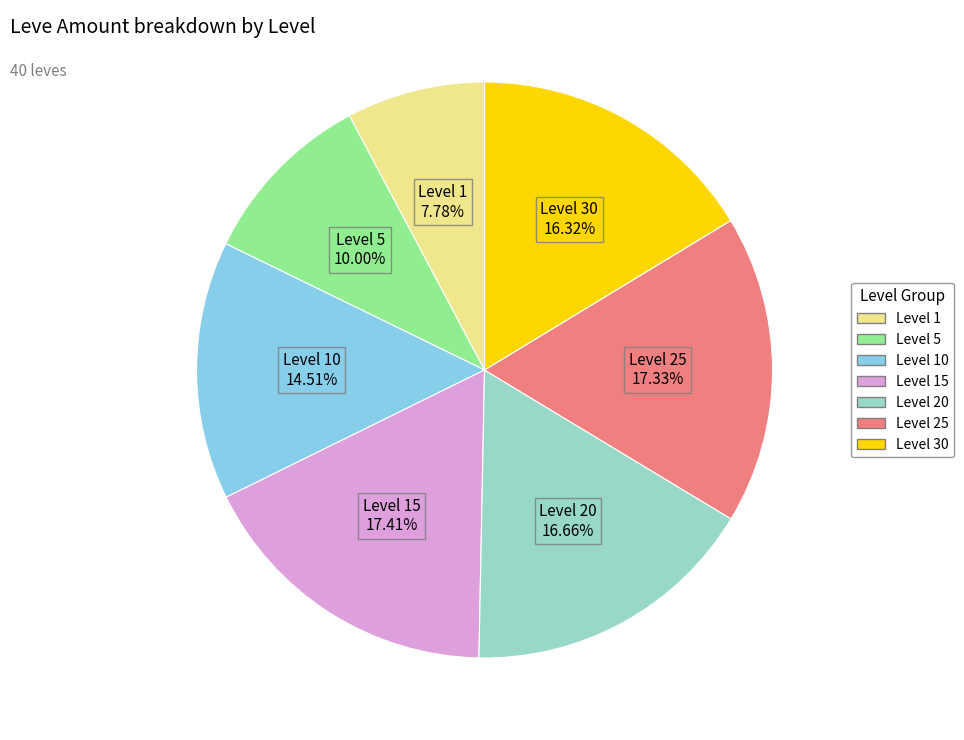

Between Level 10 and Level 1, which is larger?

Level 10